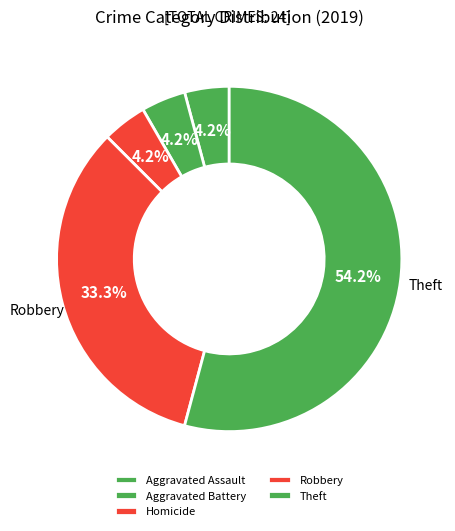

Count the number of slices in the pie.

5